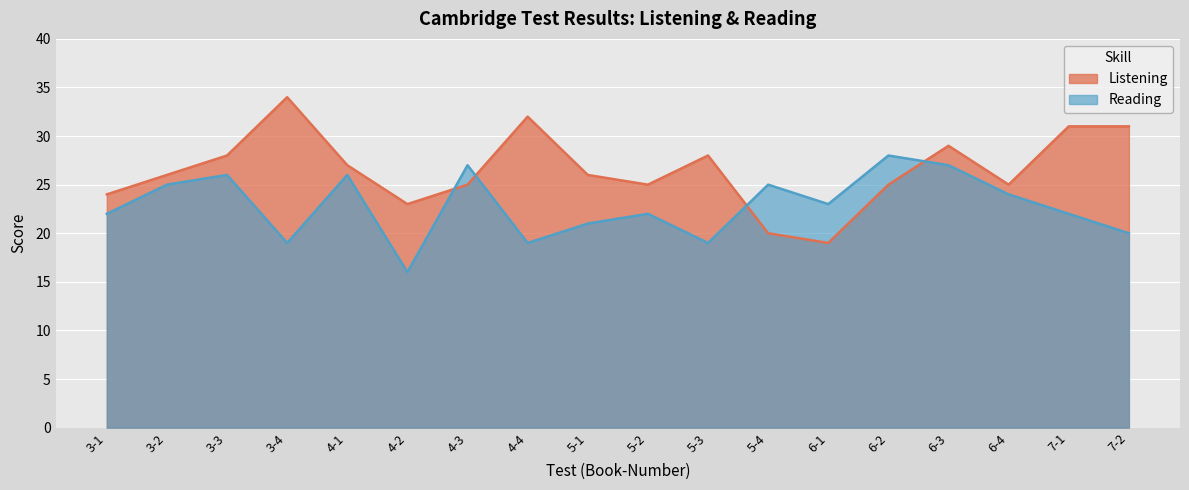

What is the sum of all Reading values?

411